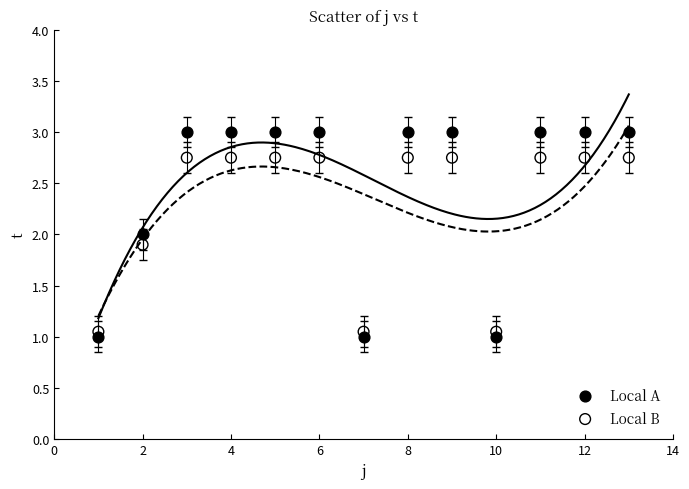

Which series reaches the maximum Y coordinate?

Local A